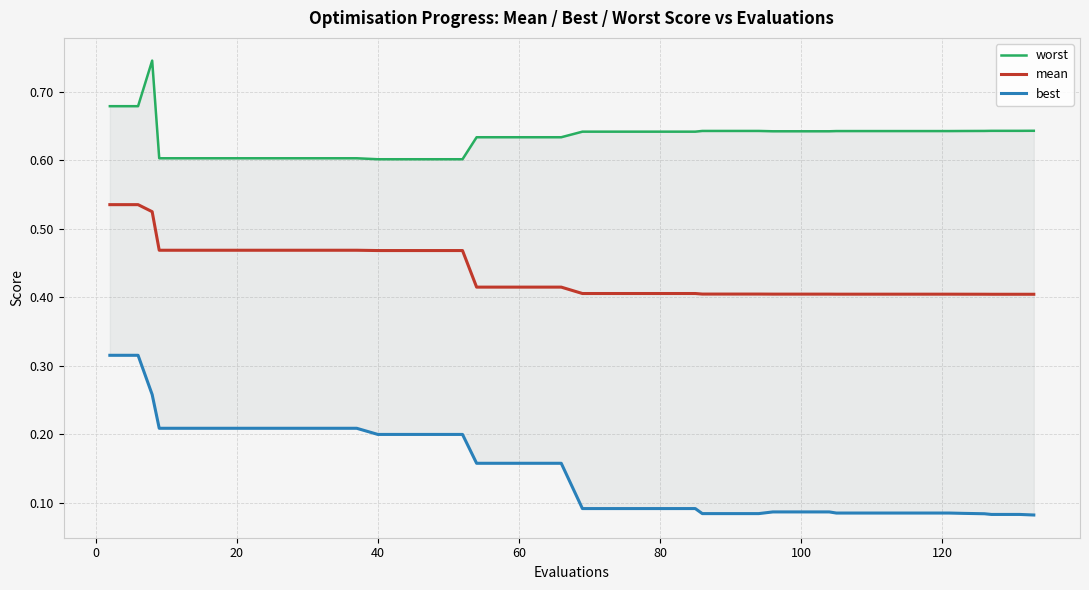

How many lines are shown in the chart?

3